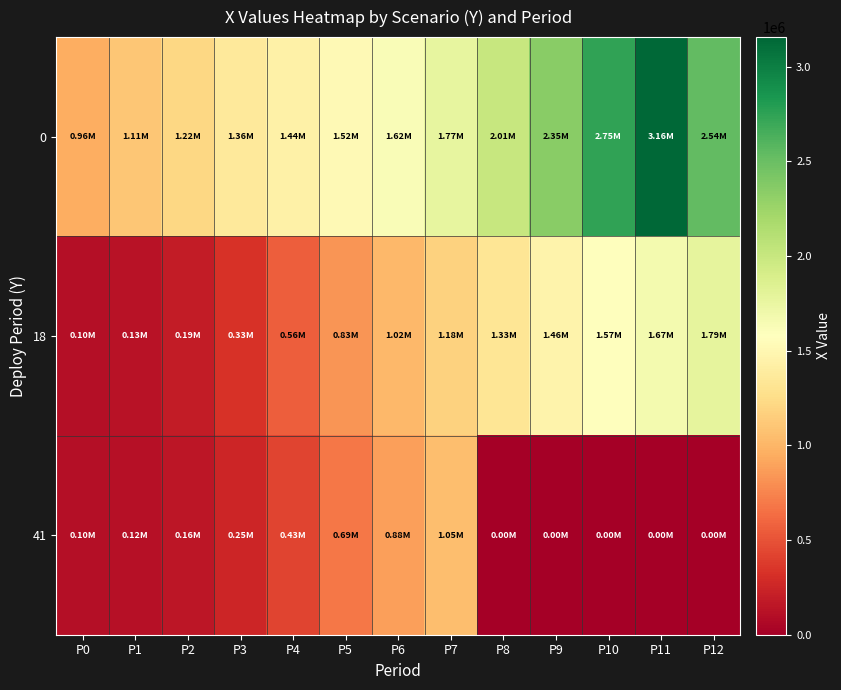

Reading left to right, extract all data points from this chart.

0: P0=961000.0	P1=1105624.1	P2=1220176.0	P3=1358540.6	P4=1440462.7	P5=1517899.2	P6=1622120.1	P7=1771513.2	P8=2007552.1	P9=2345986.0	P10=2748739.6	P11=3157092.5	P12=2537537.9
18: P0=100000.0	P1=128560.4	P2=185838.1	P3=330880.0	P4=558084.3	P5=831986.5	P6=1019418.0	P7=1177510.0	P8=1330641.1	P9=1458083.7	P10=1572590.8	P11=1666753.3	P12=1787276.5
41: P0=100000.0	P1=121463.9	P2=156183.5	P3=251707.3	P4=429000.3	P5=685159.7	P6=880215.8	P7=1051720.6	P8=0.0	P9=0.0	P10=0.0	P11=0.0	P12=0.0